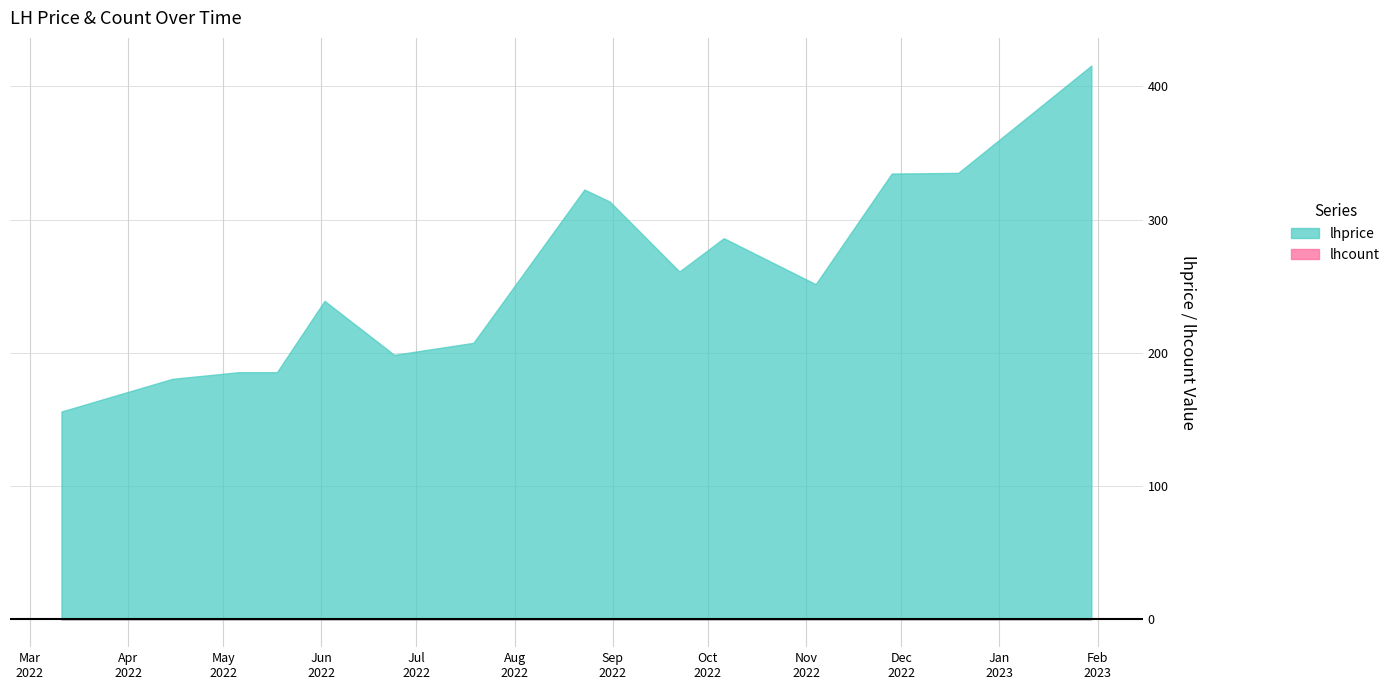

True or false: lhcount and lhprice cross at least once.

False